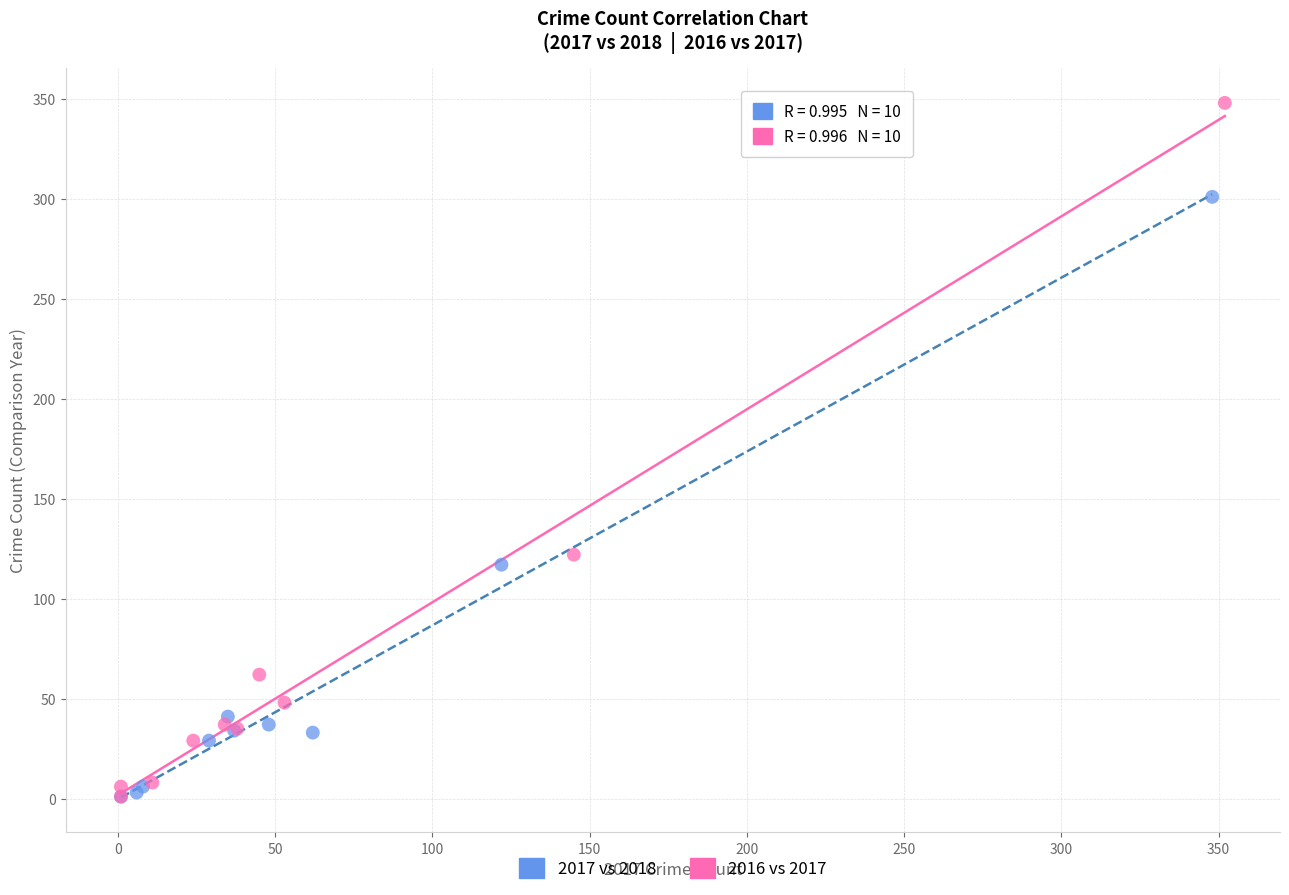

Which series has the widest spread of Y values?

2016 vs 2017